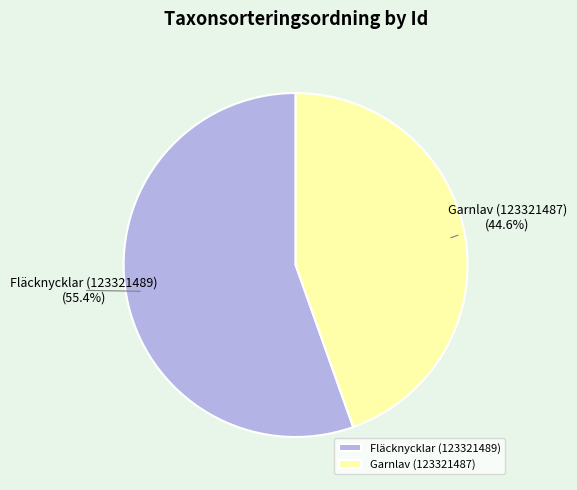

Is it true that Fläcknycklar (123321489) is 45% of the pie?

False